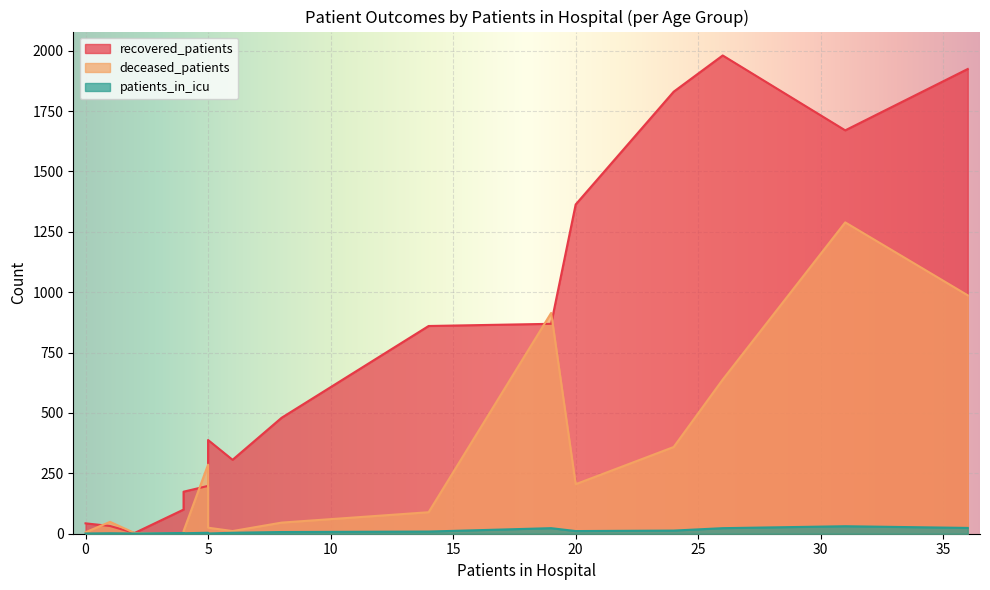

Rank the series at 55 - 59 from lowest to highest value.

patients_in_icu, deceased_patients, recovered_patients